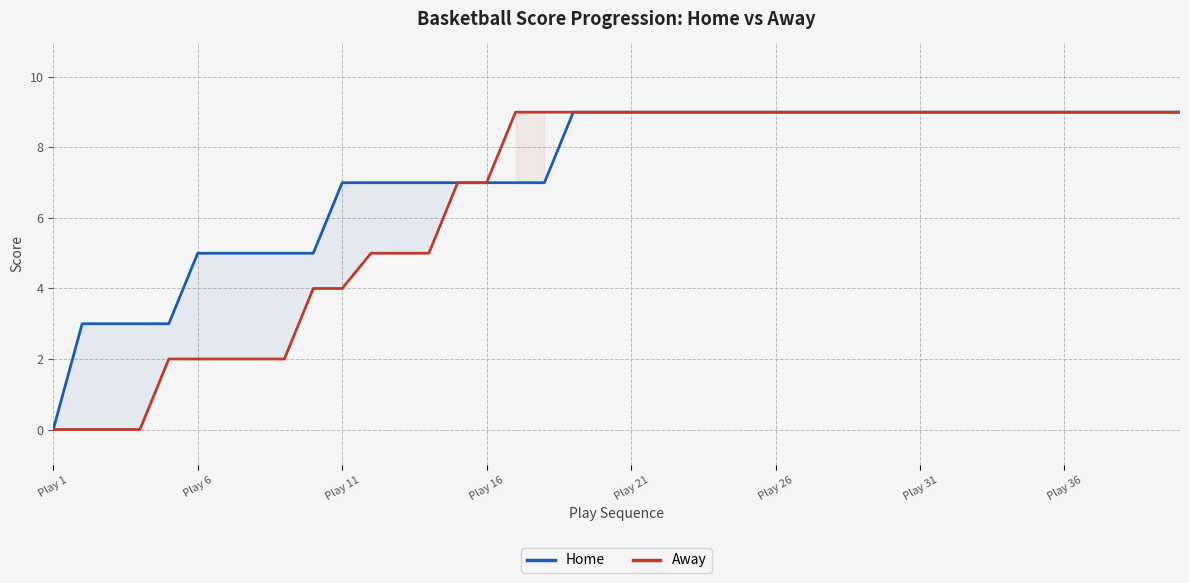

Which series has the largest total across all categories?

Home